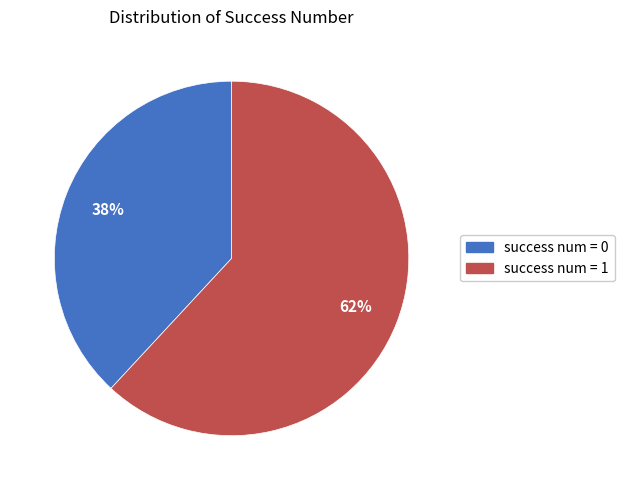

To the nearest percent, what is the difference between the largest and smallest slice percentages?

24%